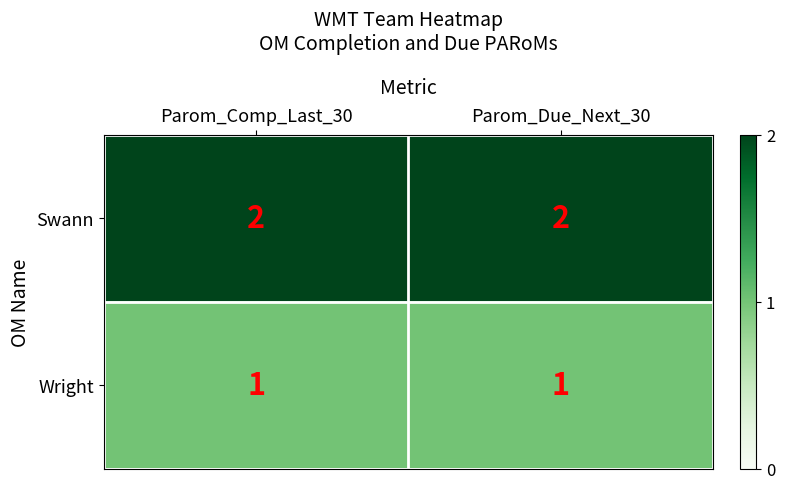

List the series in order of their overall mean, highest first.

Swann, Wright